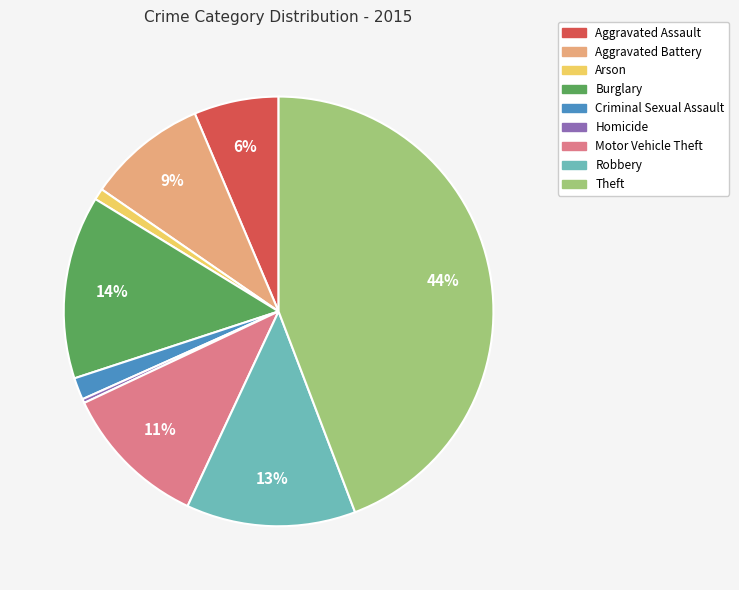

Rank the categories by value from highest to lowest.

Theft, Burglary, Robbery, Motor Vehicle Theft, Aggravated Battery, Aggravated Assault, Criminal Sexual Assault, Arson, Homicide